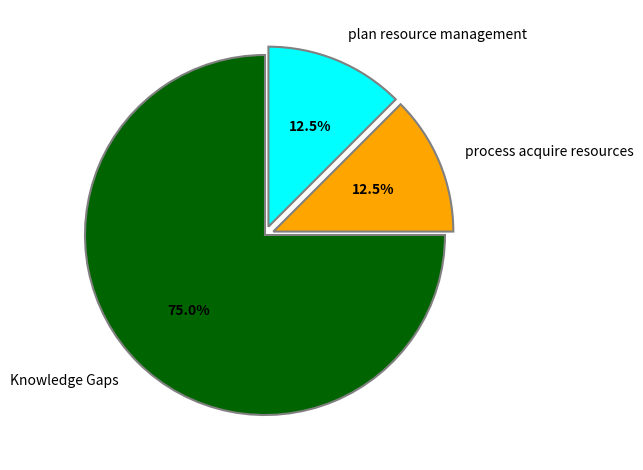

Between plan resource management and Knowledge Gaps, which is larger?

Knowledge Gaps